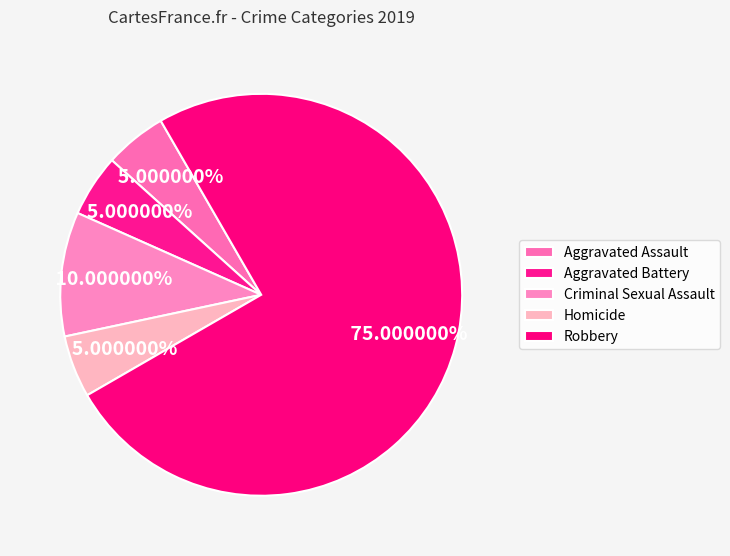

How many segments does this pie chart have?

5